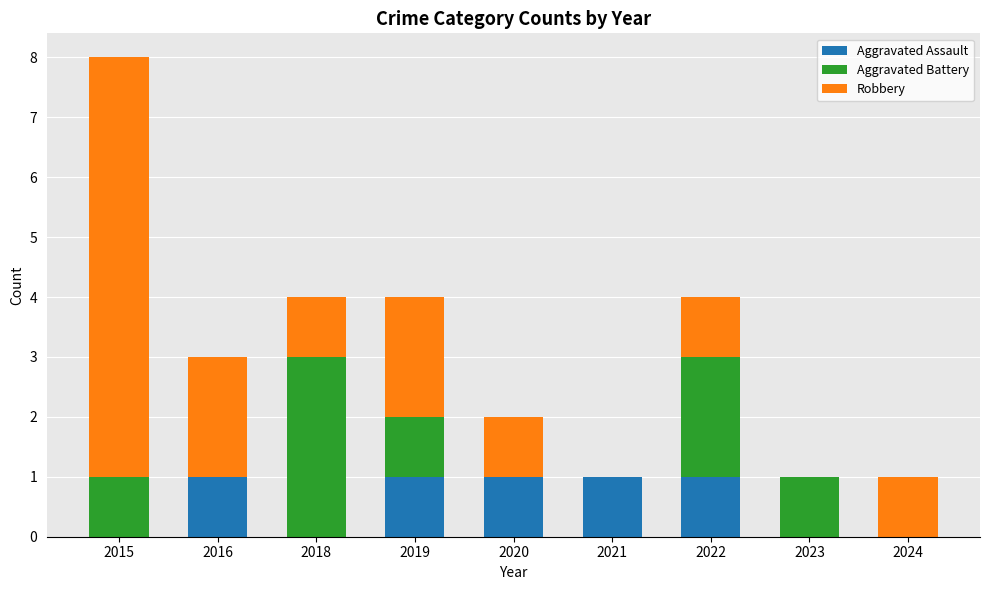

The Aggravated Assault series shows 0 at 2020. True or false?

False